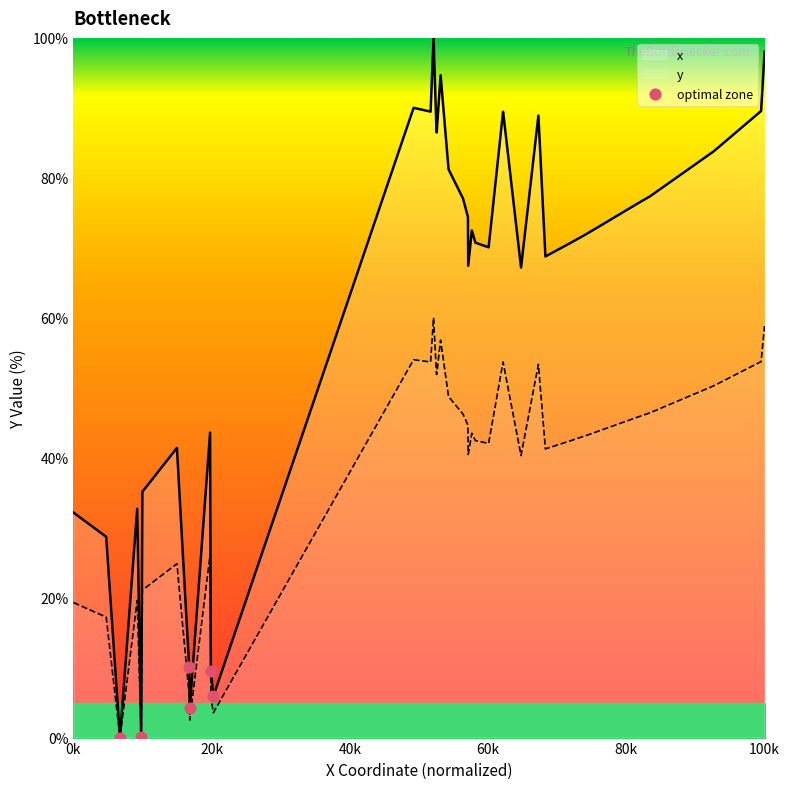

True or false: x has a value of 165.8 at 100k.

False